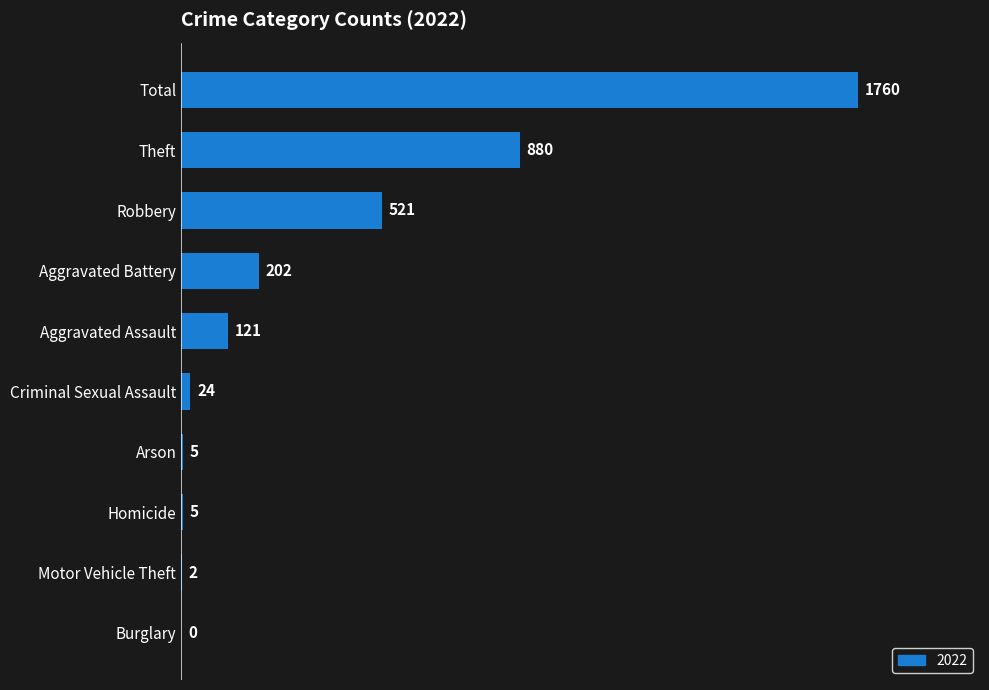

The value at Burglary is 1007. True or false?

False